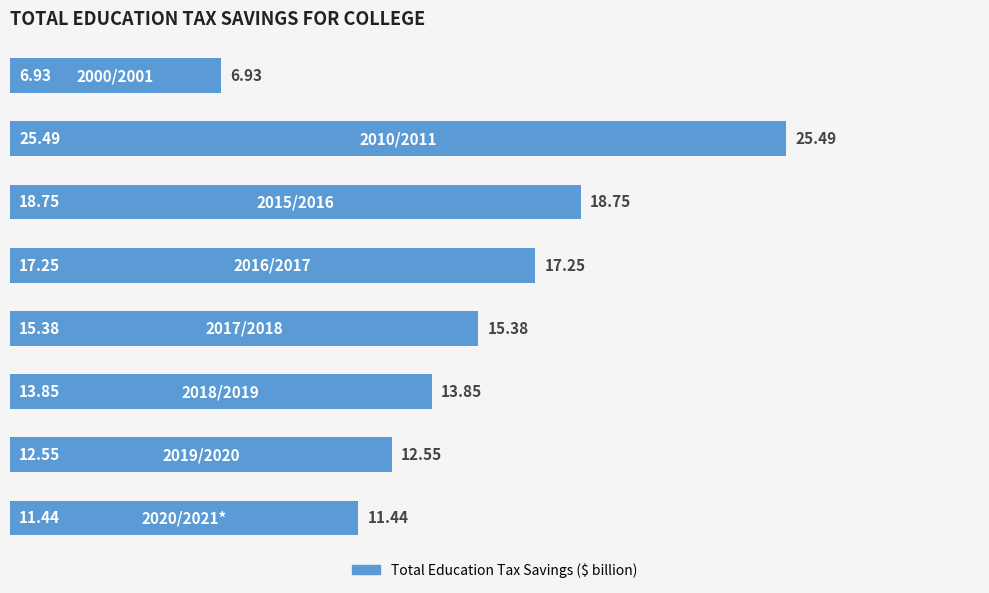

What is the average value?

15.2